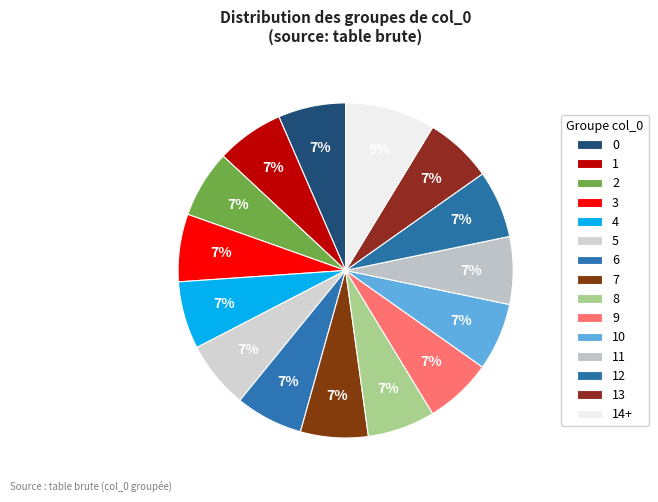

Which slice is the largest?

14+